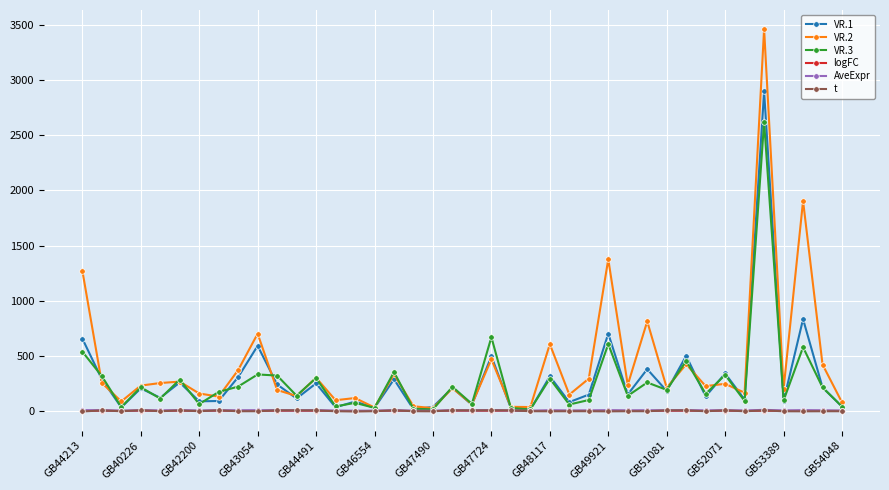

What is the highest value of the VR.3 series?

2621.0